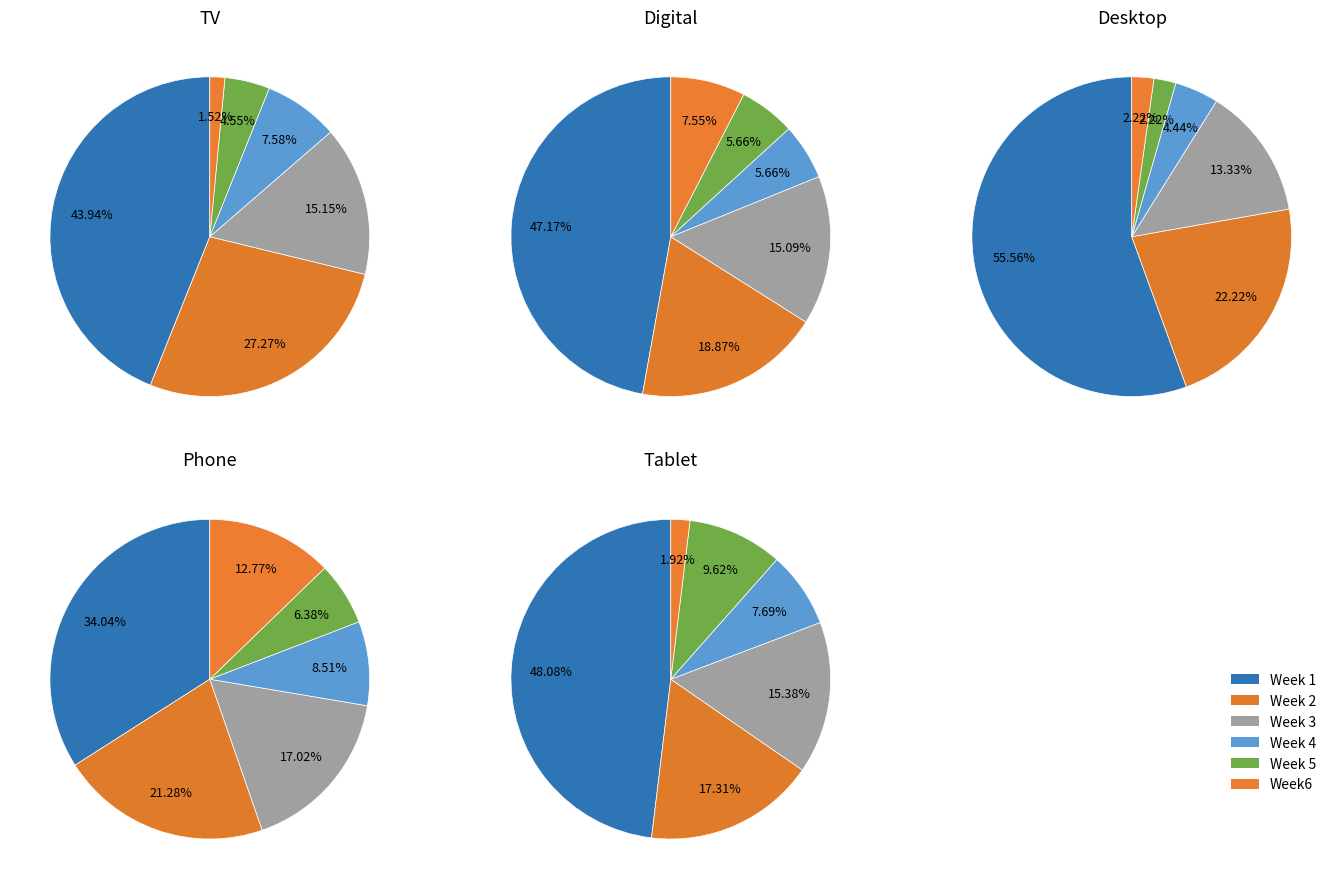

To the nearest percent, what is the difference between the largest and smallest slice percentages?

46%